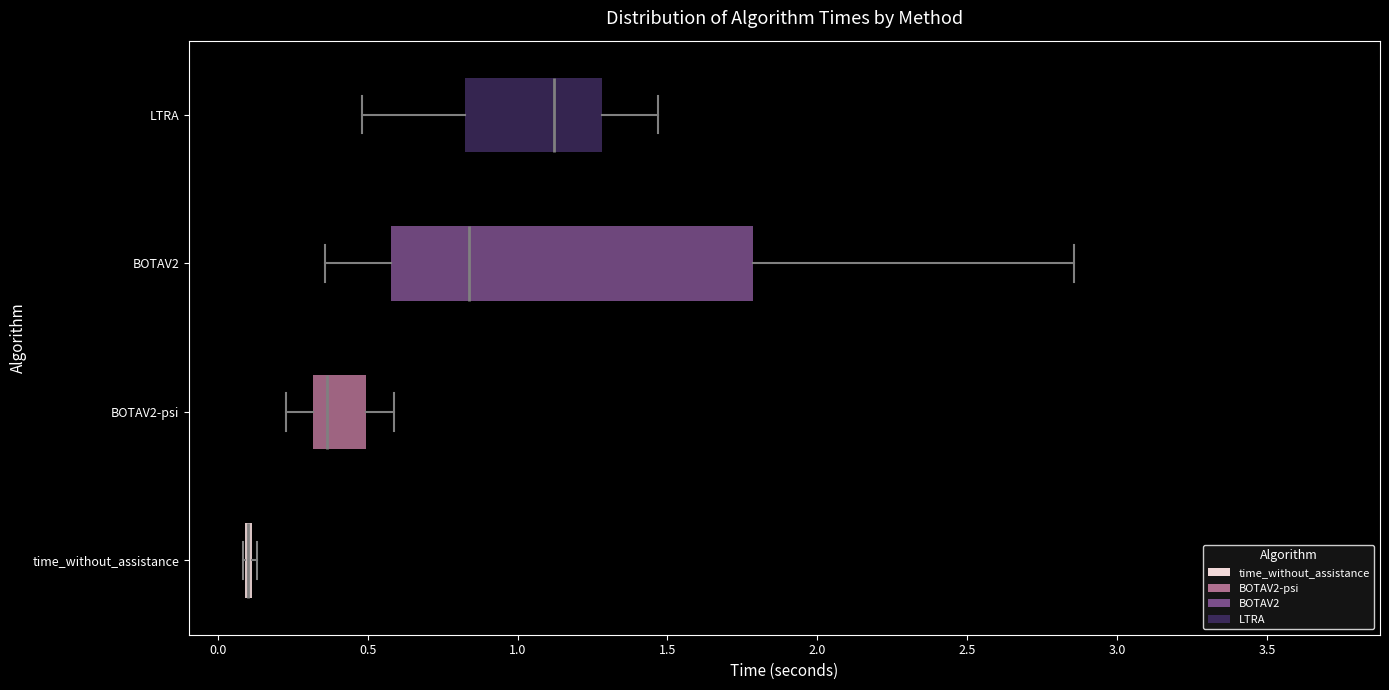

Which box is the widest, from its left edge to its right edge?

BOTAV2